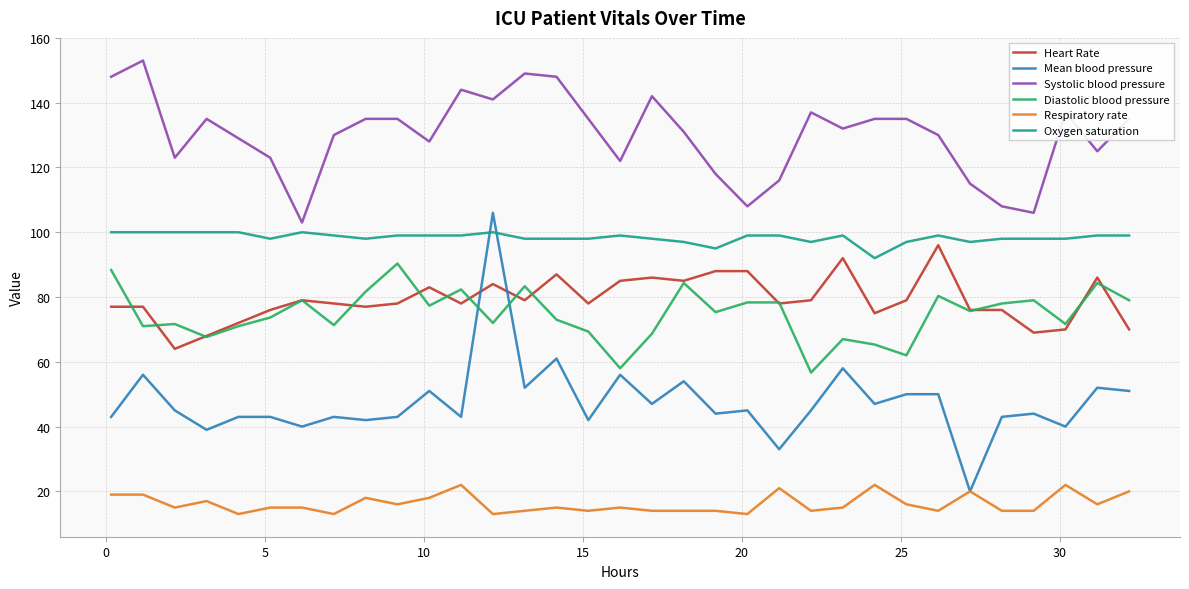

How many values in the Diastolic blood pressure series are below 75?

16